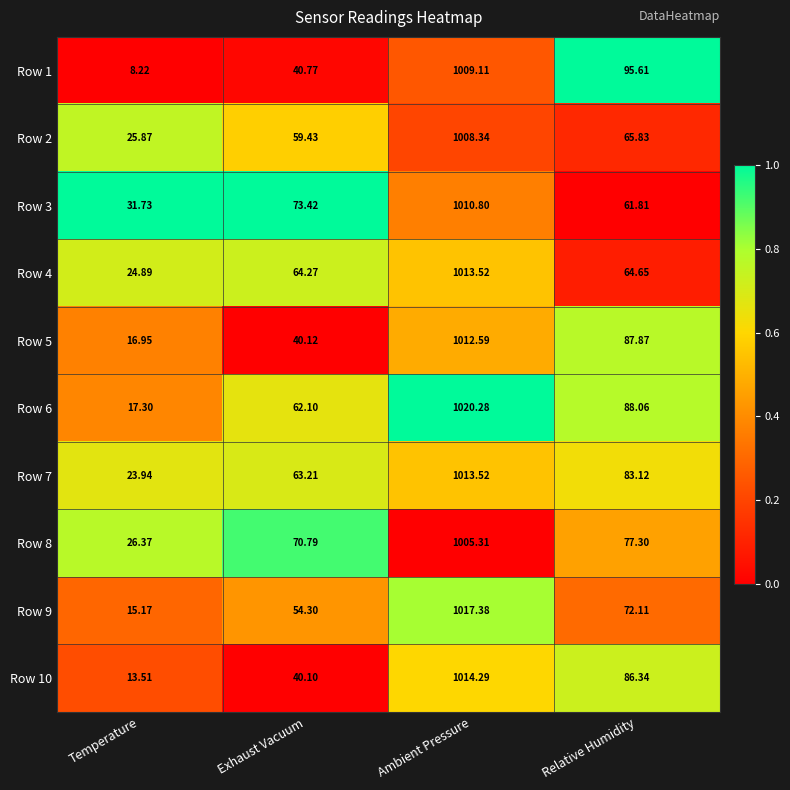

At which label does Row 2 reach its minimum?

Temperature